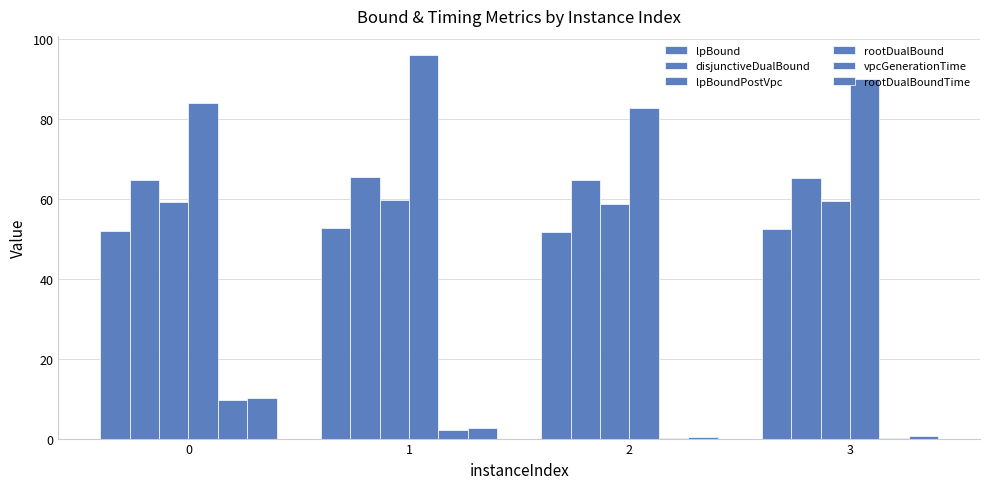

Where is rootDualBound nearest to the value 89?

3